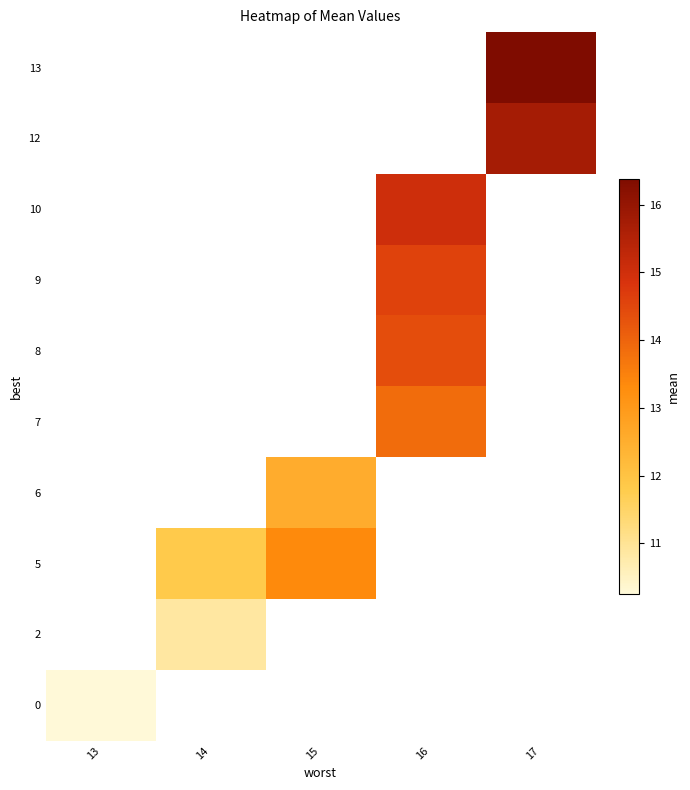

True or false: 0 has a value of 5.8 at 13.

False